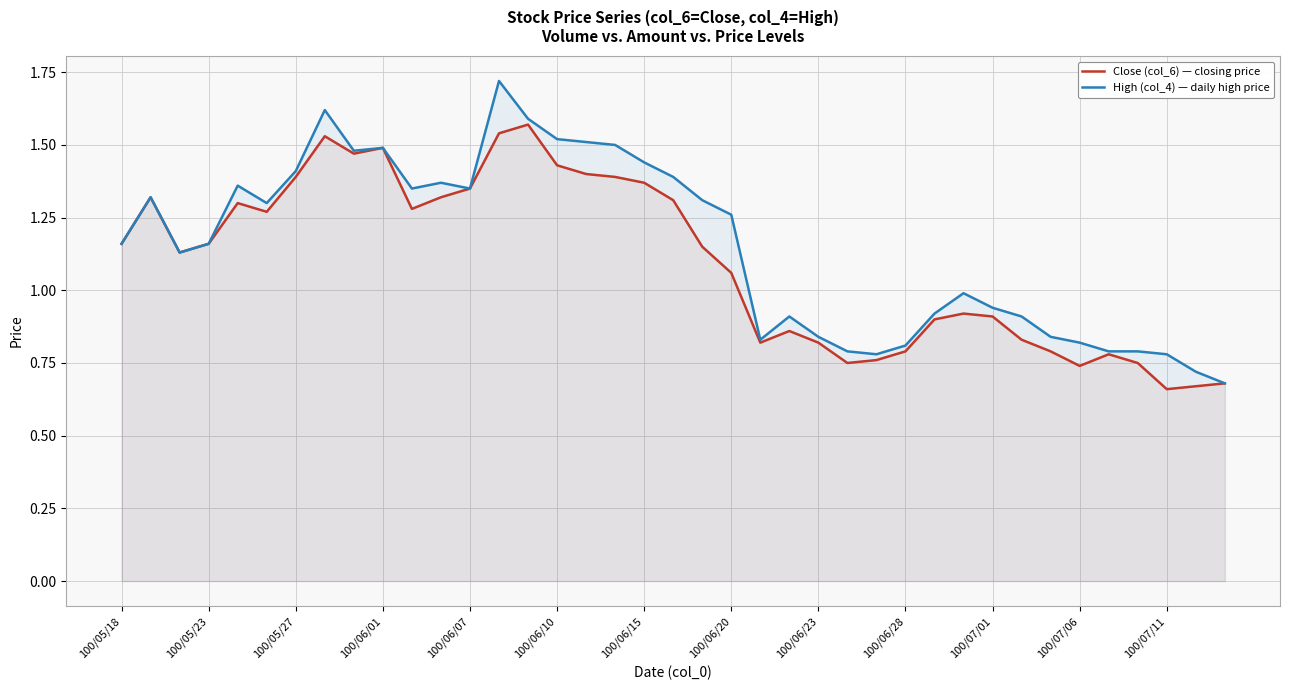

The value of Close (col_6) — closing price at 100/06/20 is 0.3. True or false?

False